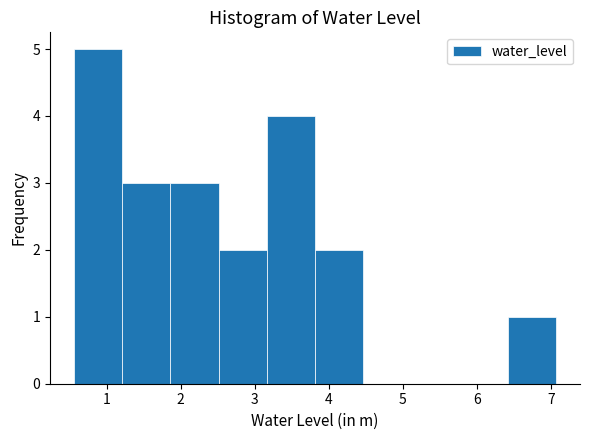

Reading left to right, list every bar in this chart as the range it spans on the x-axis followed by its height. Neither the bar edges nor the heights are printed on the chart, so give them approximately, as read against the axes.

0.6 to 1.2: 5
1.2 to 1.9: 3
1.9 to 2.5: 3
2.5 to 3.2: 2
3.2 to 3.8: 4
3.8 to 4.5: 2
4.5 to 5.1: 0
5.1 to 5.8: 0
5.8 to 6.4: 0
6.4 to 7.1: 1